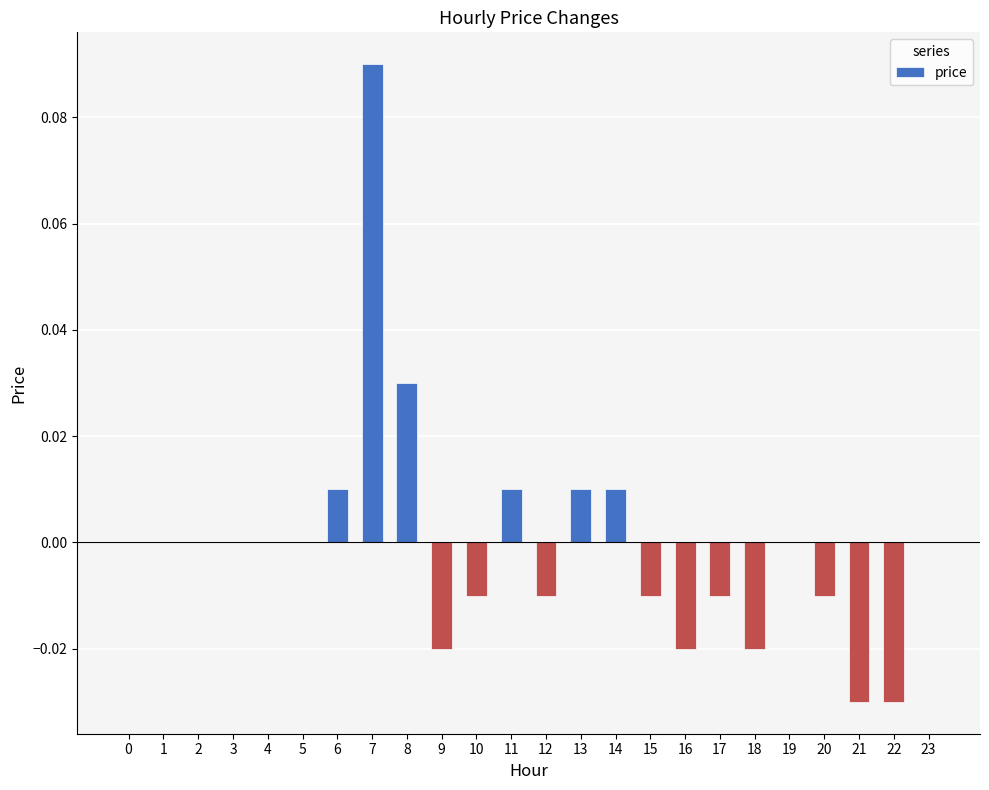

The chart shows a value of -0.0 at 20. True or false?

True